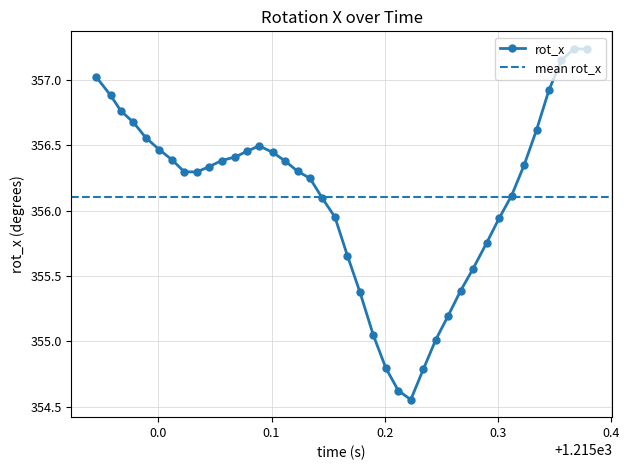

How many interior local peaks (higher than both neighbors) does the data have?

2